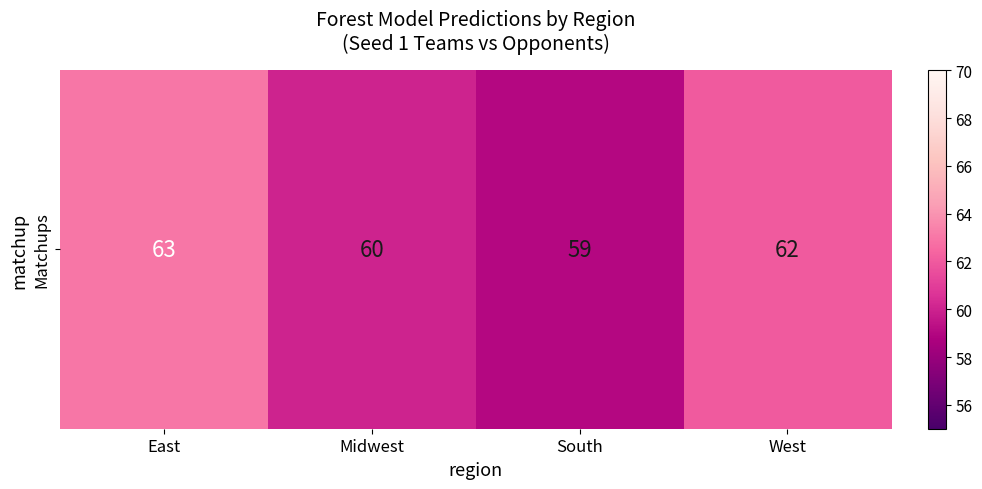

Where is the data nearest to the value 61?

Midwest